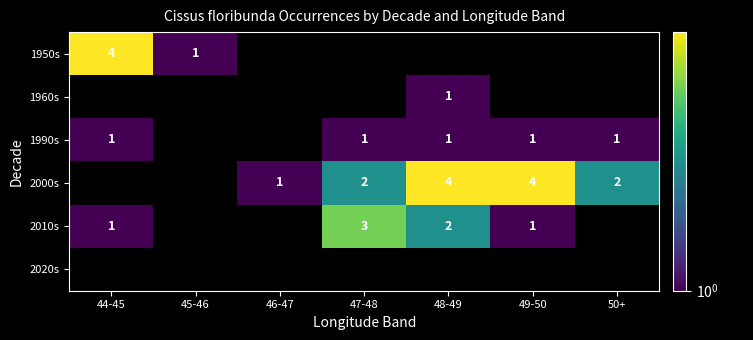

Which label corresponds to the smallest value in the chart?

46-47